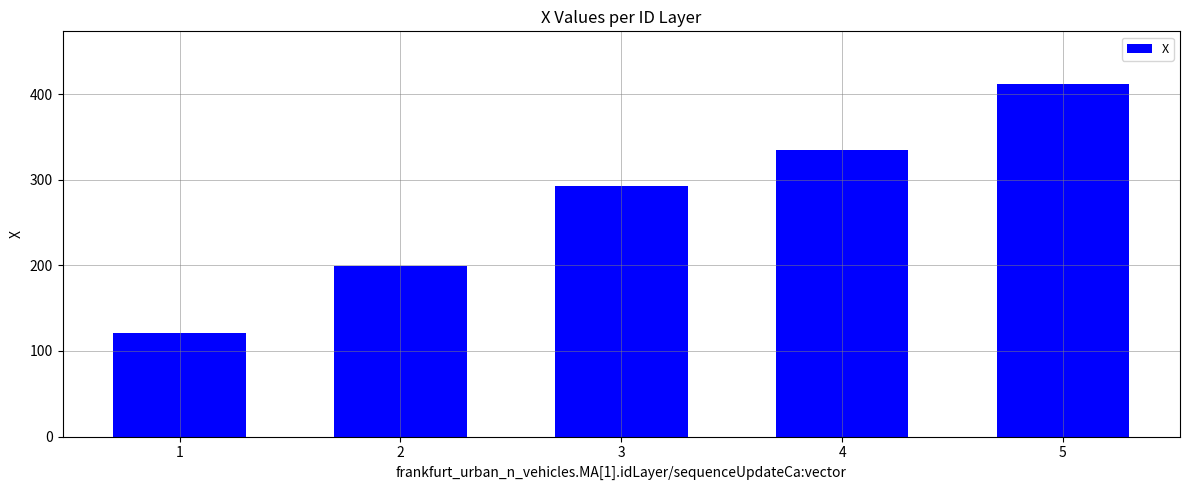

What is the difference between the second highest and second lowest values?

136.2